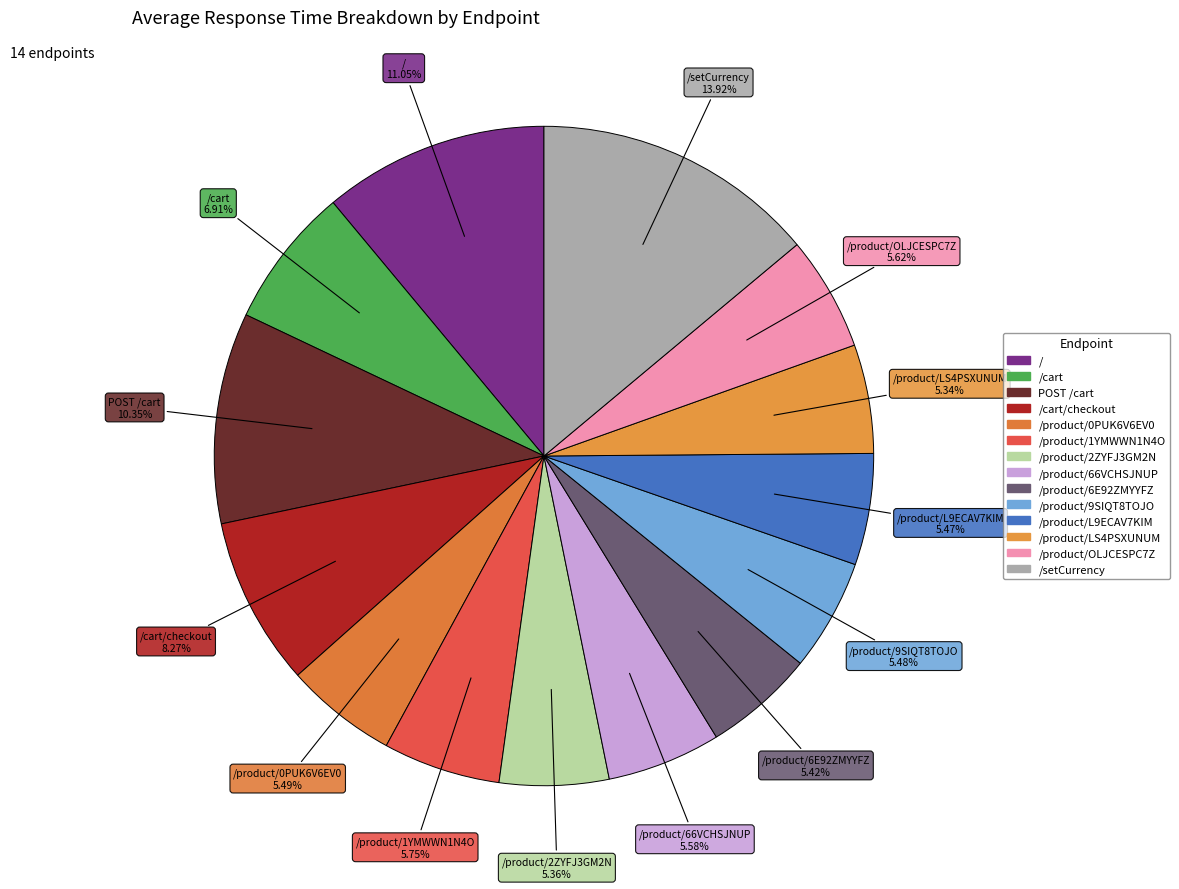

How many segments does this pie chart have?

14